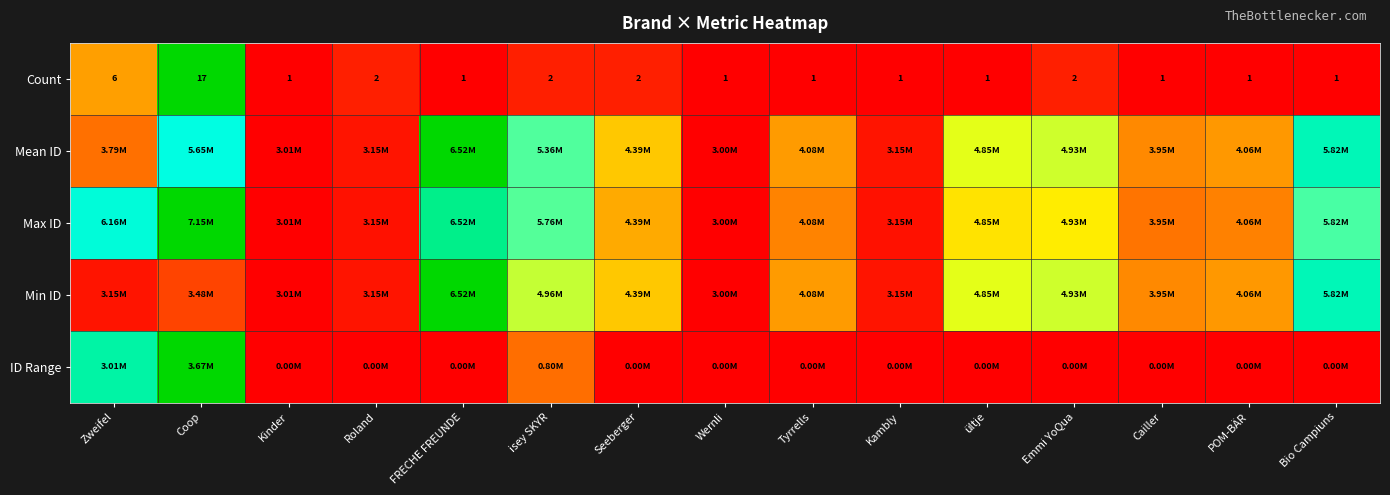

How many data points in Count are above 1?

6